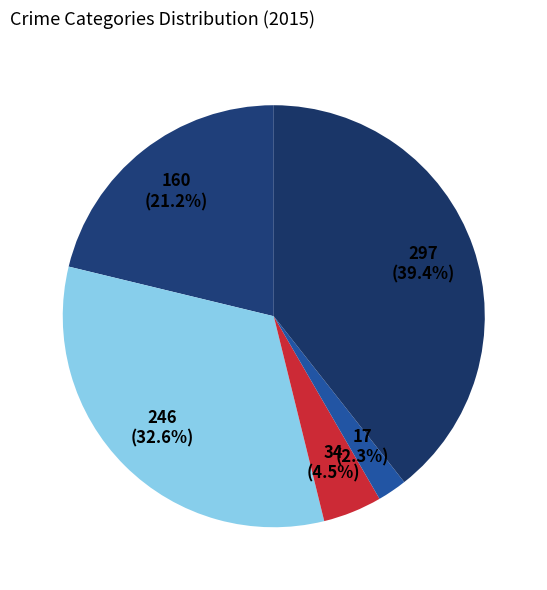

Count the number of slices in the pie.

5